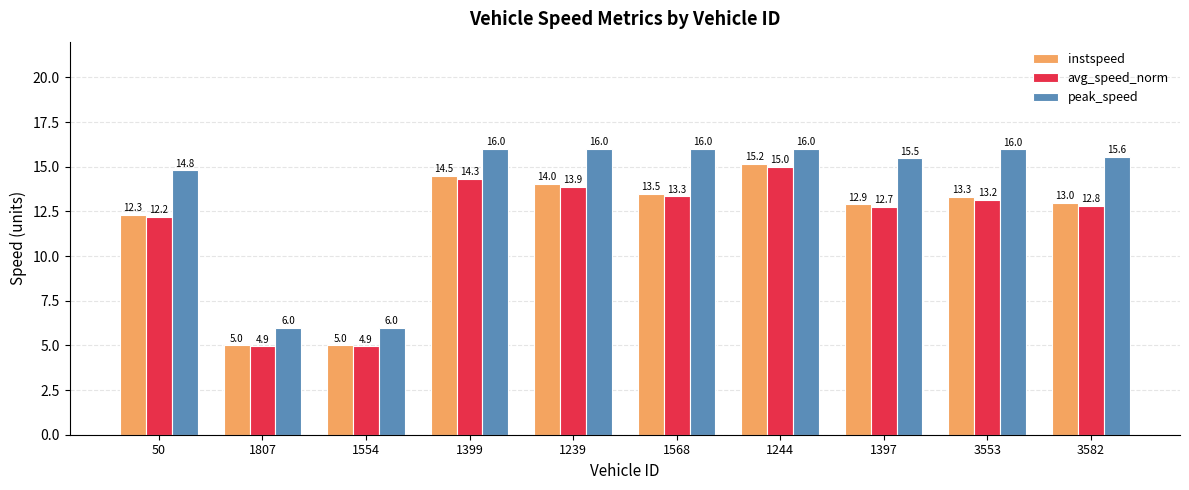

What is the smallest value displayed?

4.9